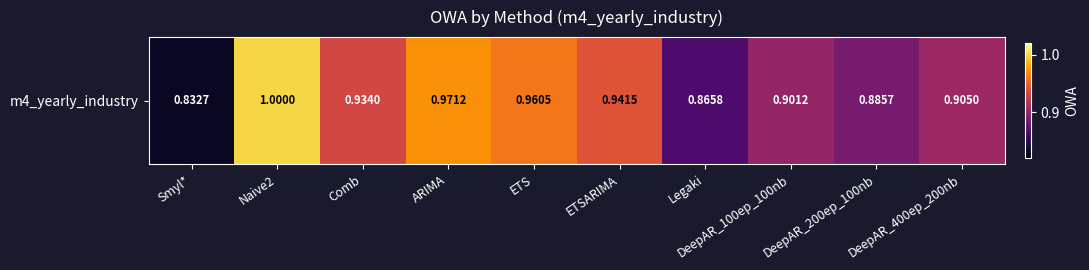

How many categories are shown in the chart?

10